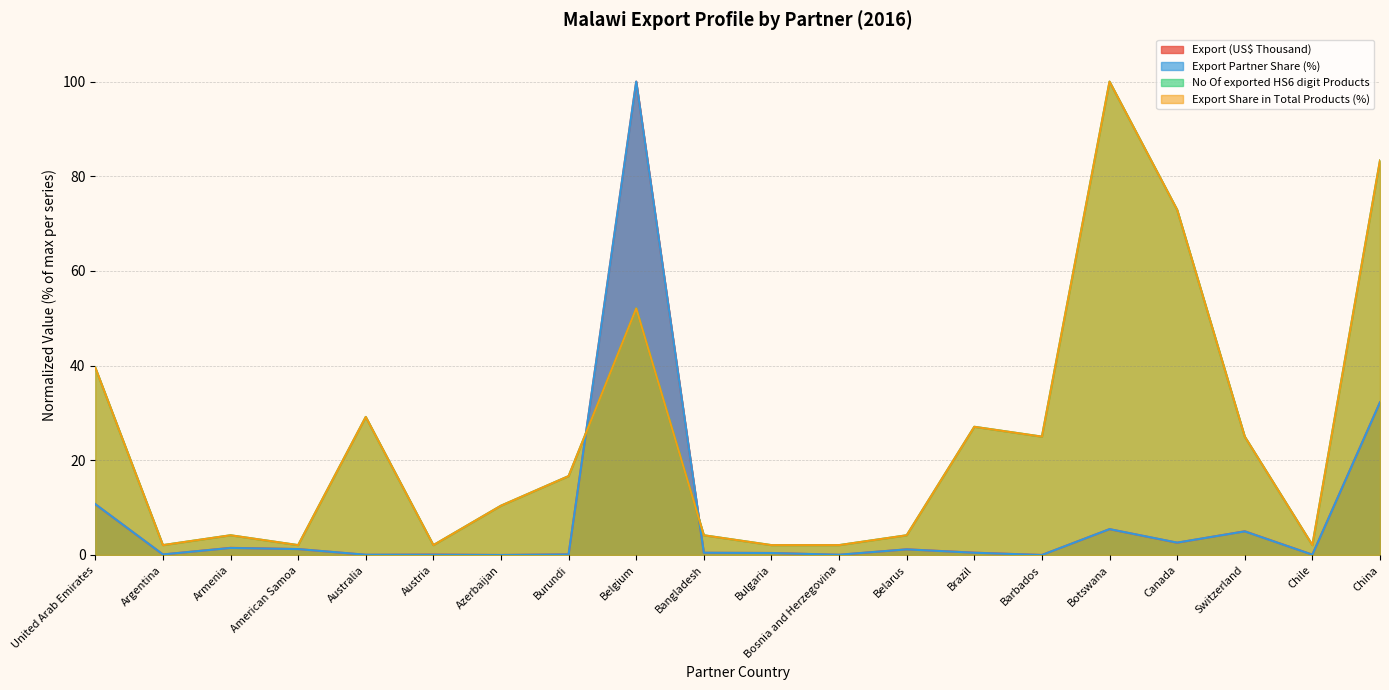

Which has a higher value, United Arab Emirates or Canada?

United Arab Emirates